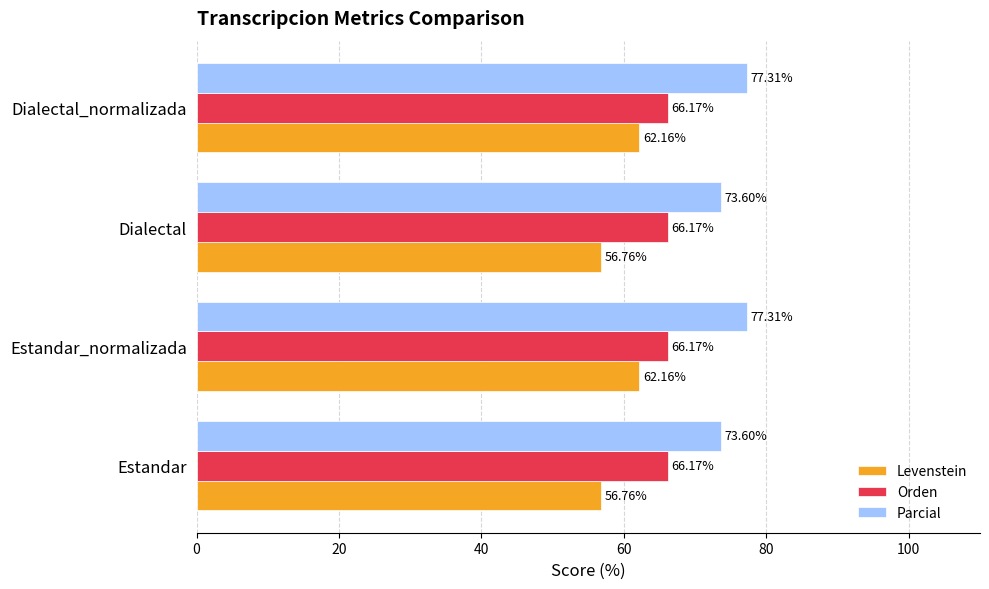

How many values in the Parcial series exceed 77?

2